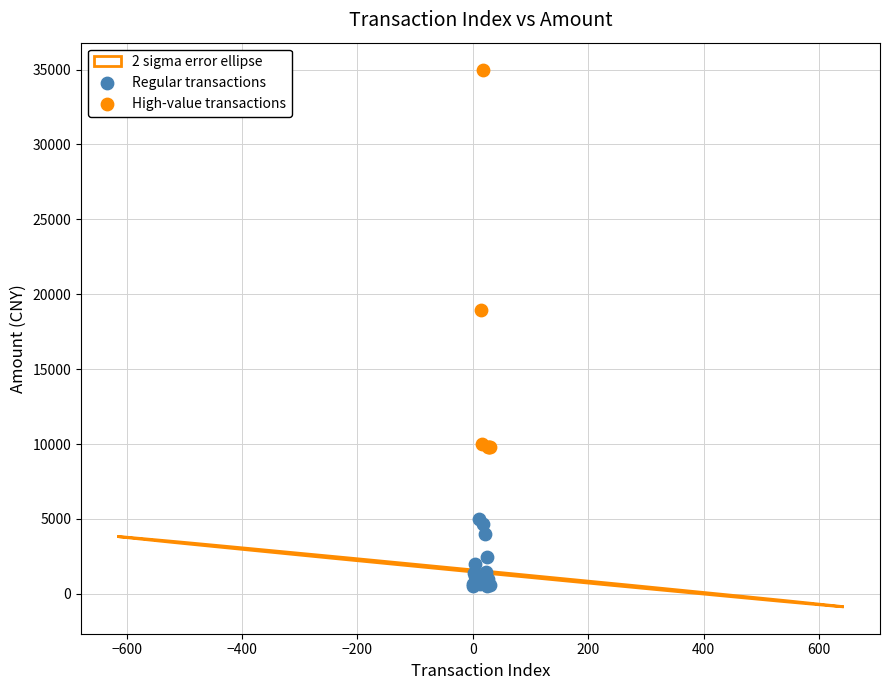

Which series has the widest spread of Y values?

High-value transactions